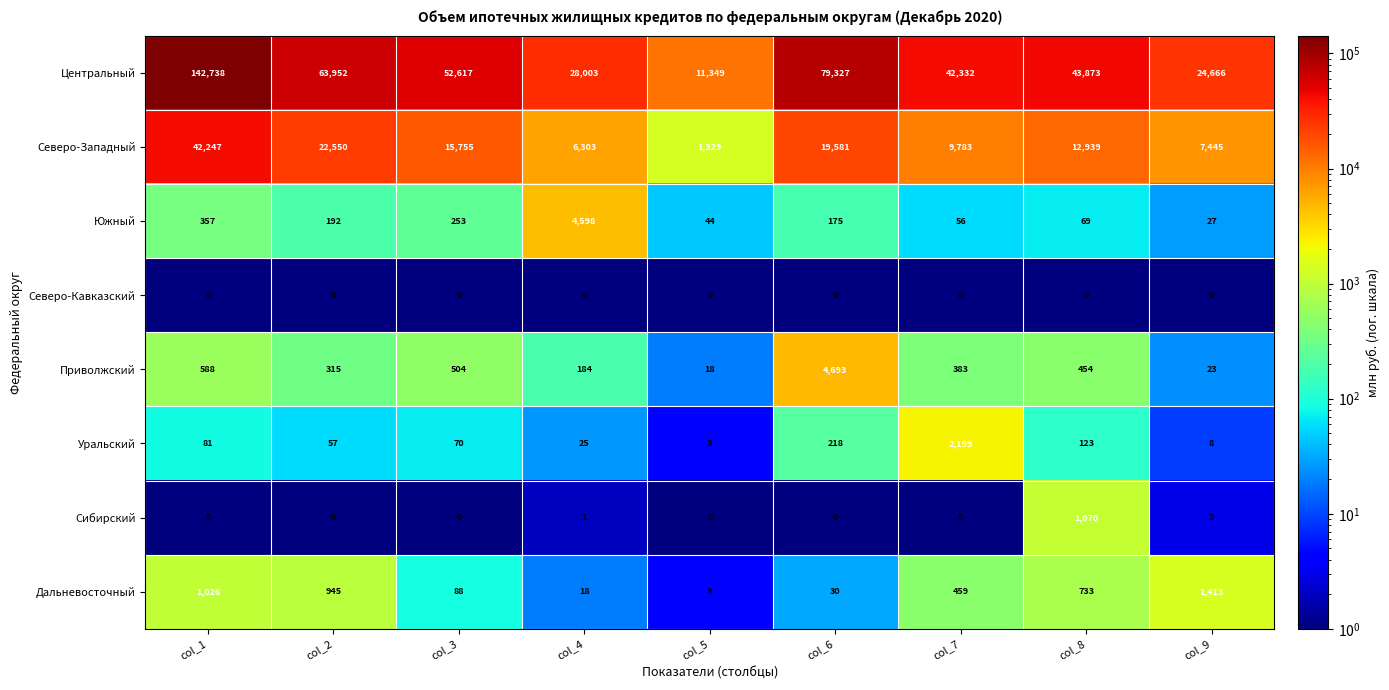

Which label corresponds to the largest value in the chart?

col_1